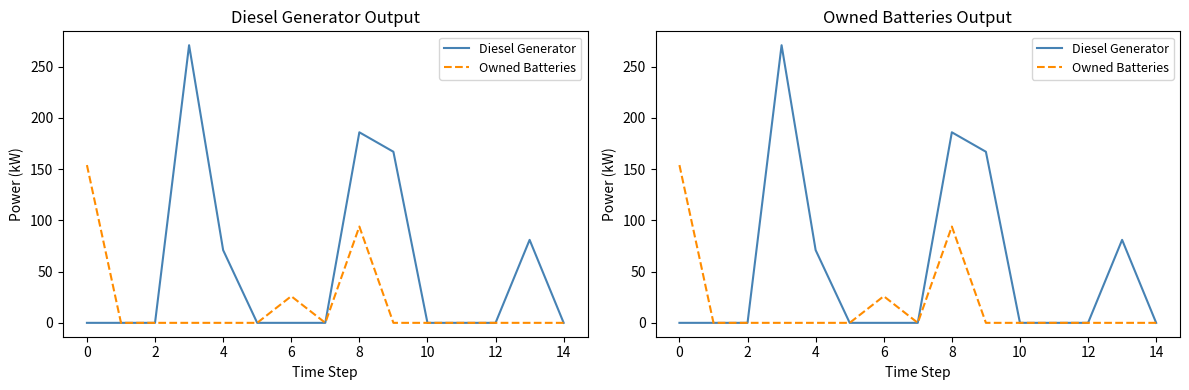

True or false: Owned Batteries and Diesel Generator intersect in this chart.

False